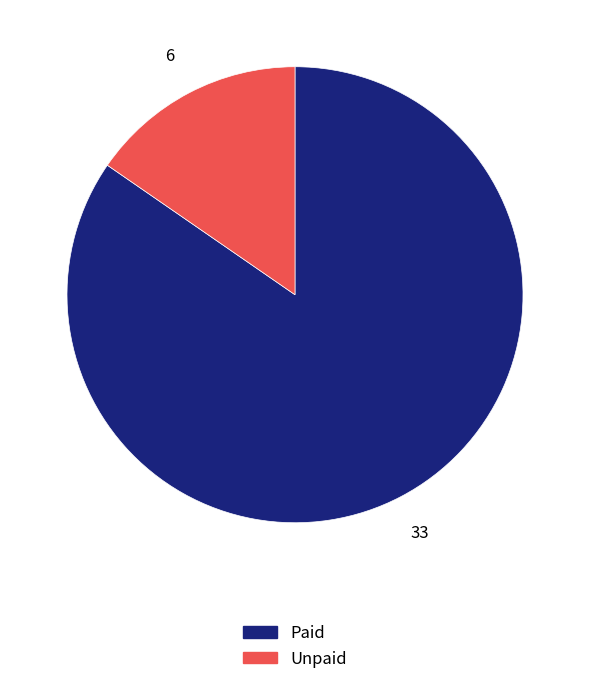

Do Paid and Unpaid together represent more than half of the pie?

Yes